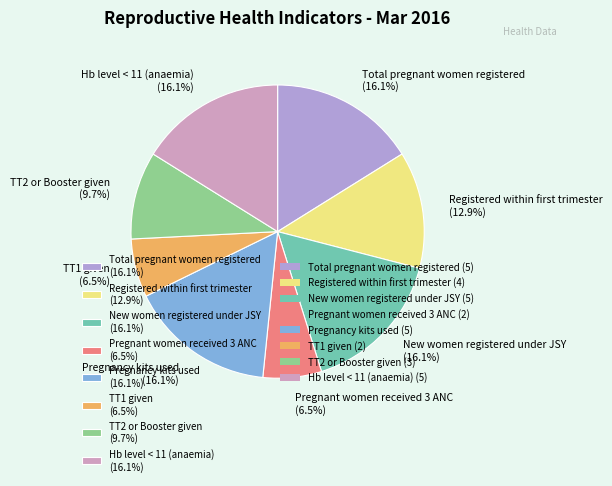

Count the number of slices in the pie.

8